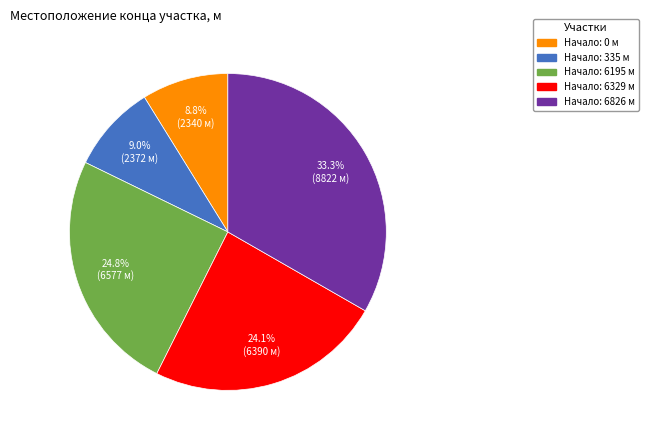

Is there a majority slice in this chart?

No